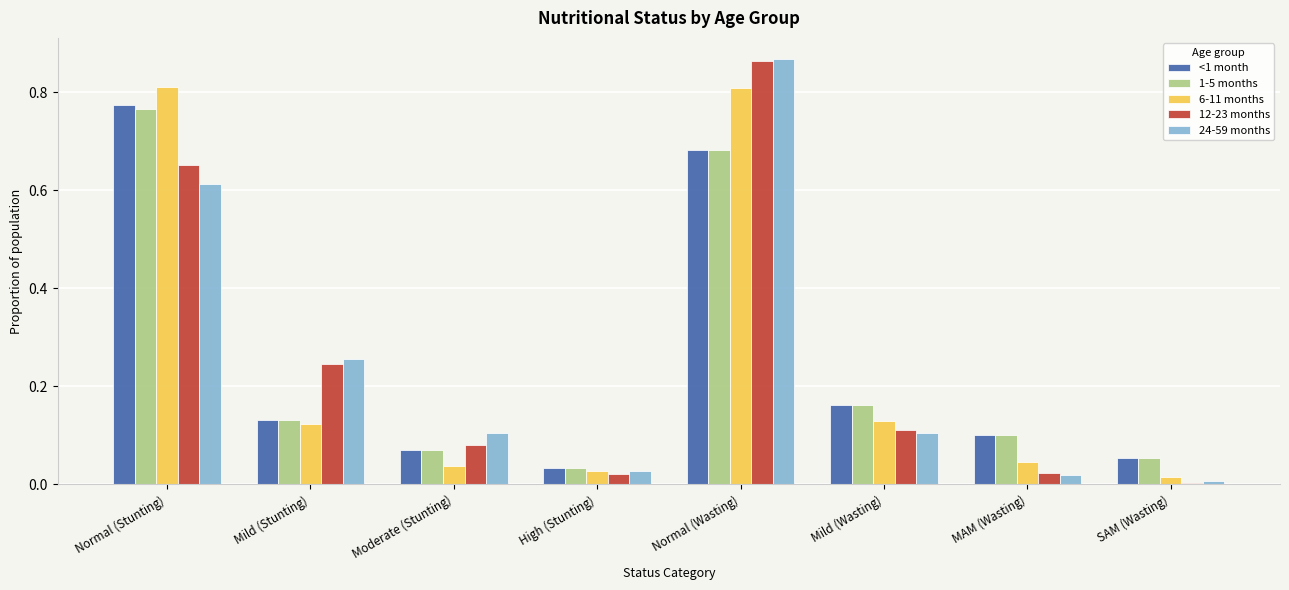

Is the value of 6-11 months at Moderate (Stunting) greater than the value of 12-23 months at SAM (Wasting)?

Yes